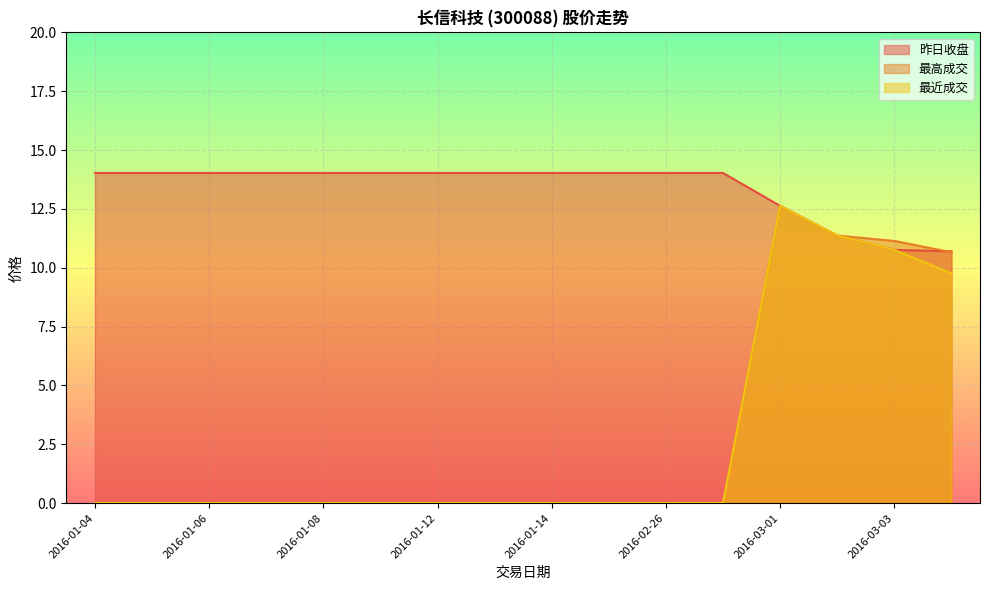

True or false: 最近成交 and 最高成交 intersect in this chart.

False